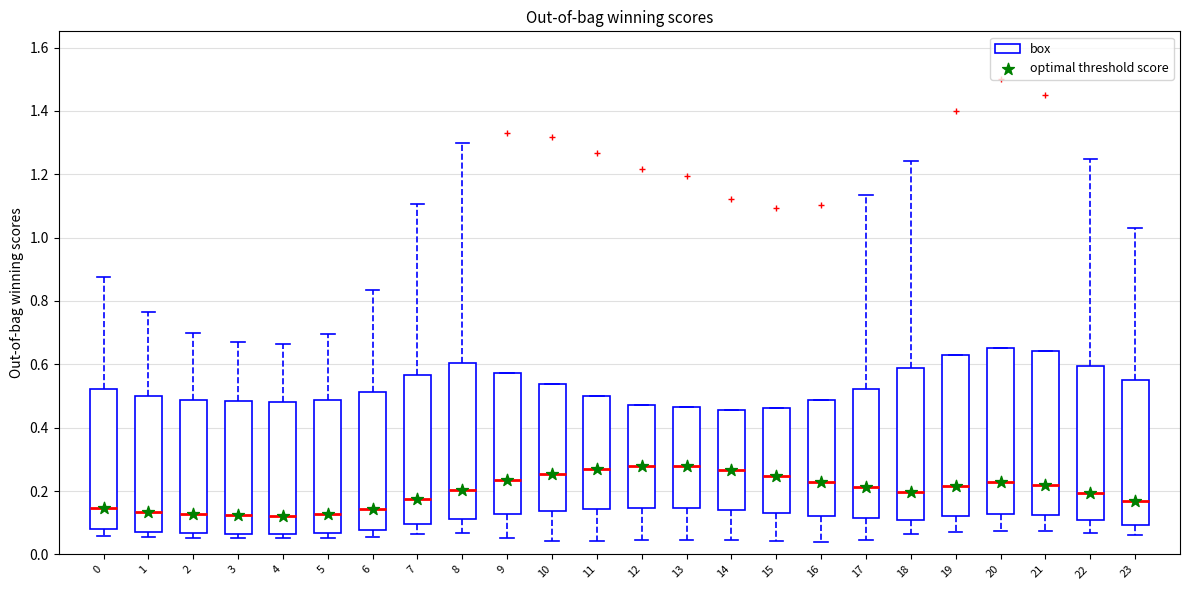

Reading left to right, read every box against the y-axis: the position of its median line, the range the box covers, and the ends of its whiskers. The values are not printed on the chart, so give them approximately, as read against the axis.

0: median 0.14, box 0.08 to 0.52, whiskers 0.06 to 0.88
1: median 0.14, box 0.08 to 0.50, whiskers 0.06 to 0.76
2: median 0.12, box 0.06 to 0.48, whiskers 0.06 (just below the box's lower edge) to 0.70
3: median 0.12, box 0.06 to 0.48, whiskers 0.06 (just below the box's lower edge) to 0.66
4: median 0.12, box 0.06 to 0.48, whiskers 0.06 (just below the box's lower edge) to 0.66
5: median 0.12, box 0.06 to 0.48, whiskers 0.06 (just below the box's lower edge) to 0.70
6: median 0.14, box 0.08 to 0.52, whiskers 0.06 to 0.84
7: median 0.18, box 0.10 to 0.56, whiskers 0.06 to 1.10
8: median 0.20, box 0.12 to 0.60, whiskers 0.06 to 1.30
9: median 0.24, box 0.12 to 0.58, whiskers 0.06 to 0.58
10: median 0.26, box 0.14 to 0.54, whiskers 0.04 to 0.54
11: median 0.28, box 0.14 to 0.50, whiskers 0.04 to 0.50
12: median 0.28, box 0.14 to 0.48, whiskers 0.04 to 0.48
13: median 0.28, box 0.14 to 0.46, whiskers 0.04 to 0.46
14: median 0.26, box 0.14 to 0.46, whiskers 0.04 to 0.46
15: median 0.24, box 0.14 to 0.46, whiskers 0.04 to 0.46
16: median 0.22, box 0.12 to 0.48, whiskers 0.04 to 0.48
17: median 0.22, box 0.12 to 0.52, whiskers 0.04 to 1.14
18: median 0.20, box 0.10 to 0.58, whiskers 0.06 to 1.24
19: median 0.22, box 0.12 to 0.62, whiskers 0.08 to 0.62
20: median 0.22, box 0.12 to 0.66, whiskers 0.08 to 0.66
21: median 0.22, box 0.12 to 0.64, whiskers 0.08 to 0.64
22: median 0.20, box 0.10 to 0.60, whiskers 0.06 to 1.24
23: median 0.16, box 0.10 to 0.54, whiskers 0.06 to 1.04